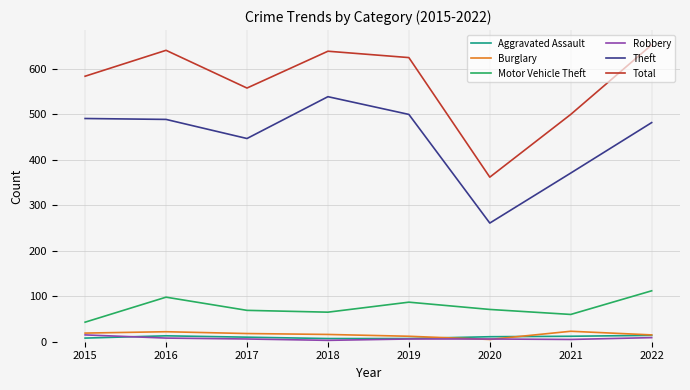

True or false: Aggravated Assault has more than 0 interior local peaks.

True